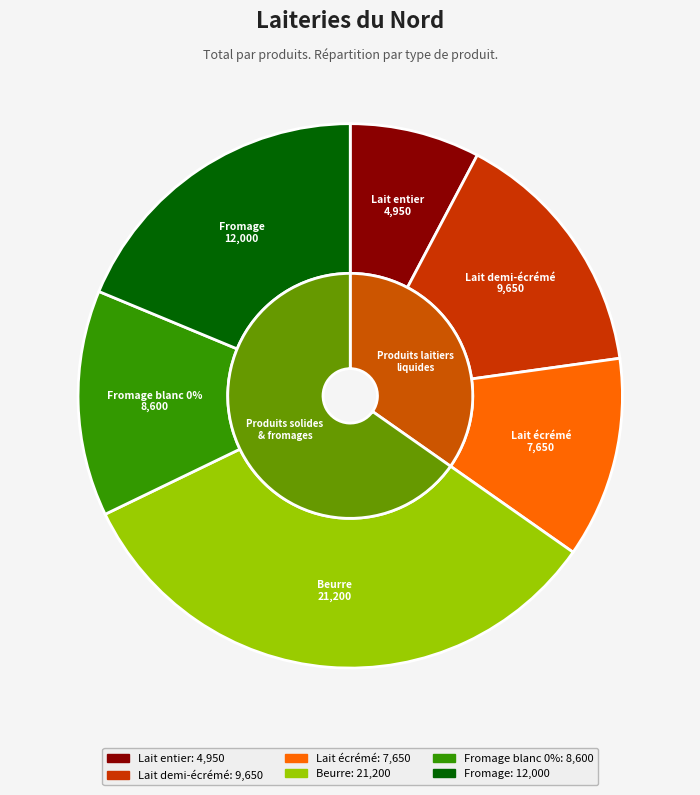

Rank the categories by value from lowest to highest.

Lait entier, Lait écrémé, Fromage blanc 0%, Lait demi-écrémé, Fromage, Beurre